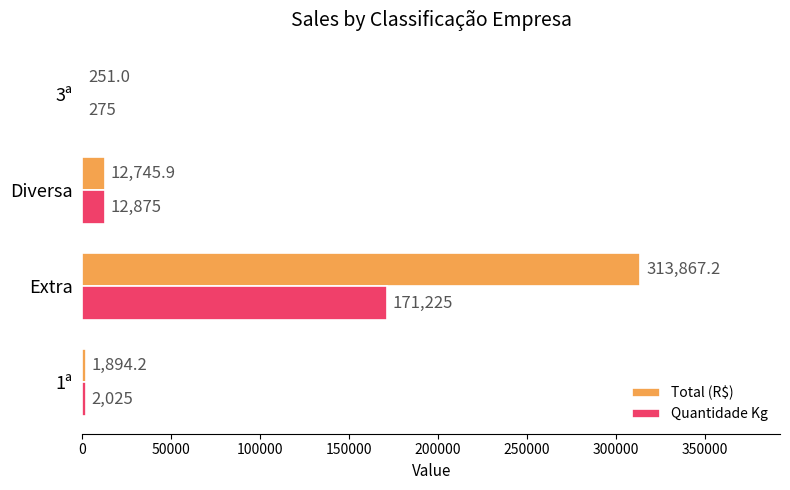

At which category is the sum across all series the highest?

Extra